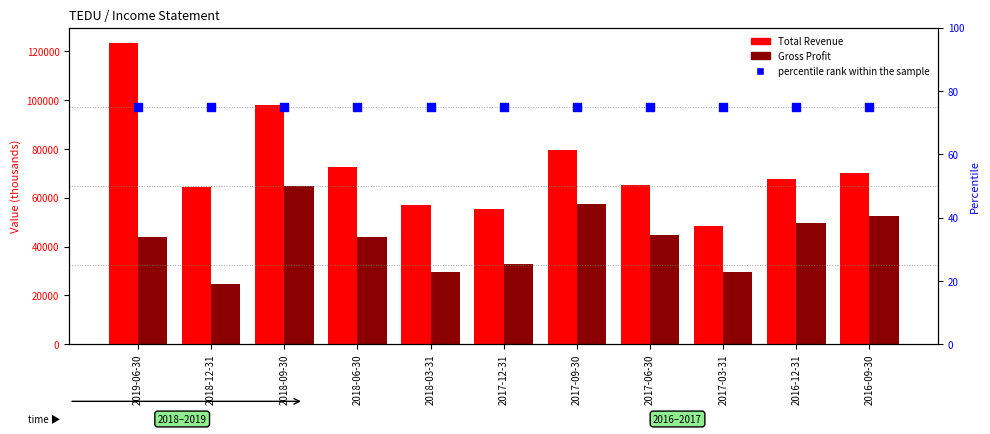

Which series reaches the maximum Y coordinate?

Total Revenue